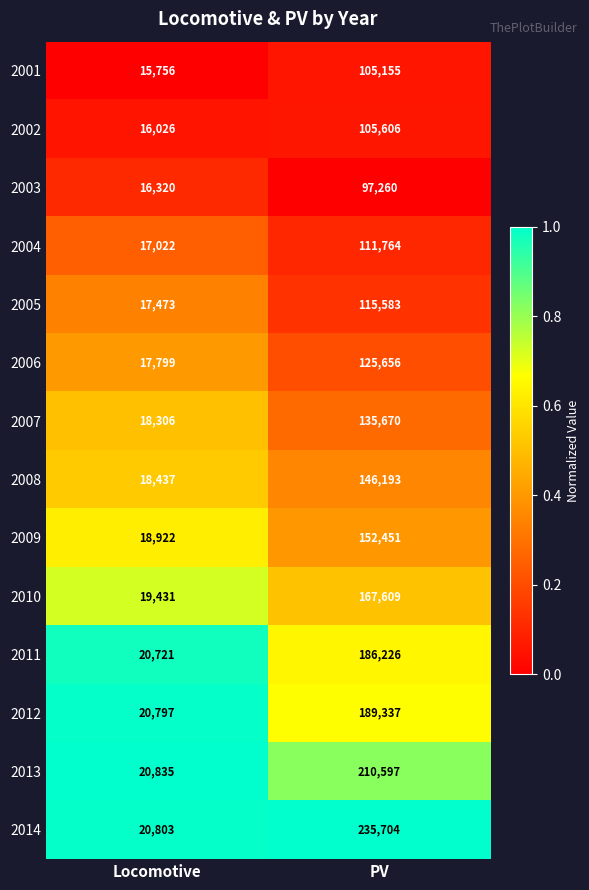

What is the total value across all series at Locomotive?

258648